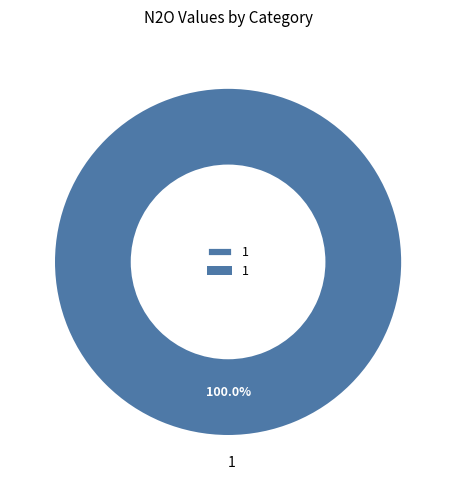

True or false: 1 accounts for 100% of the total.

True